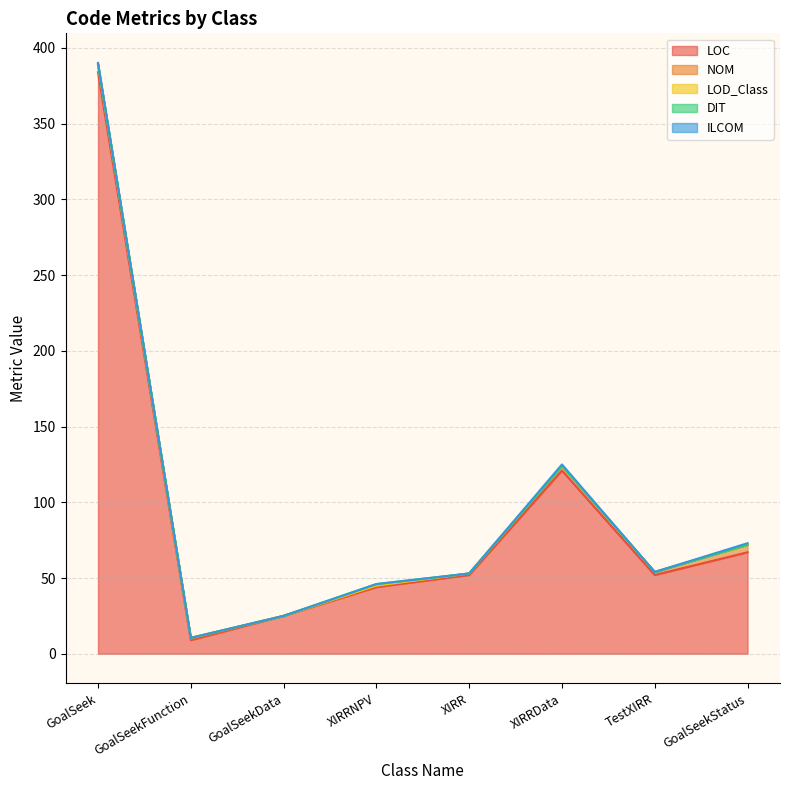

List the labels in order of DIT value, largest first.

XIRRNPV, GoalSeek, GoalSeekFunction, GoalSeekData, XIRR, XIRRData, TestXIRR, GoalSeekStatus